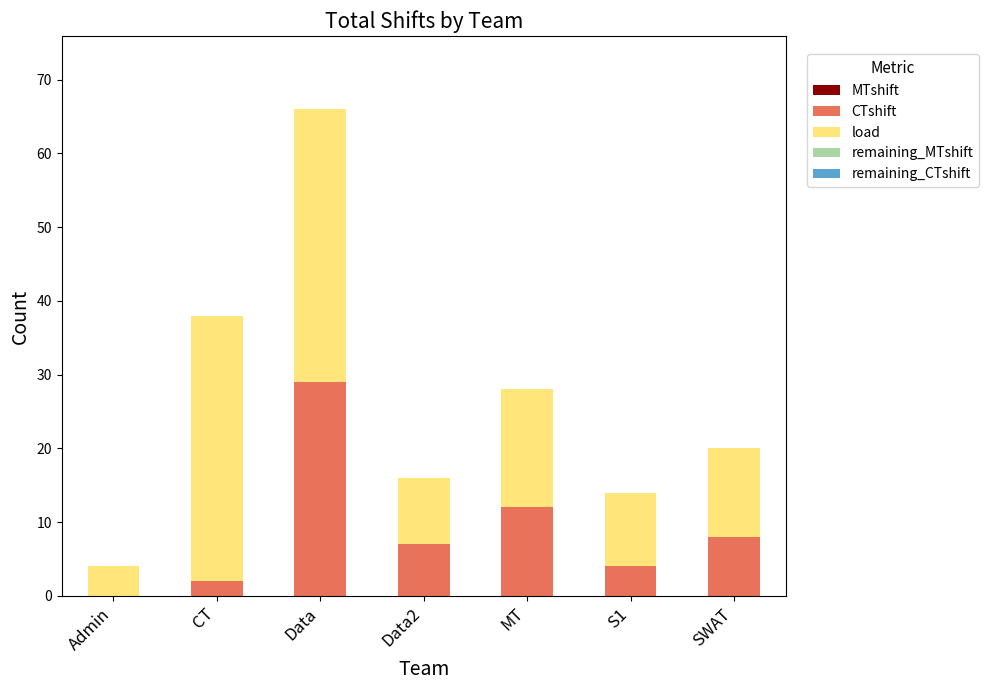

What is the maximum value for CTshift?

29